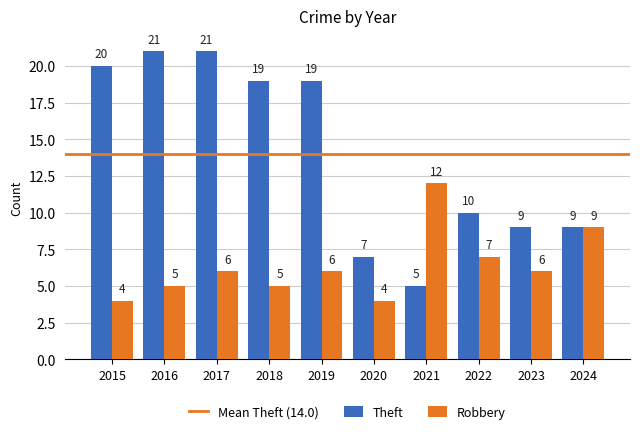

What is the greatest value displayed?

21